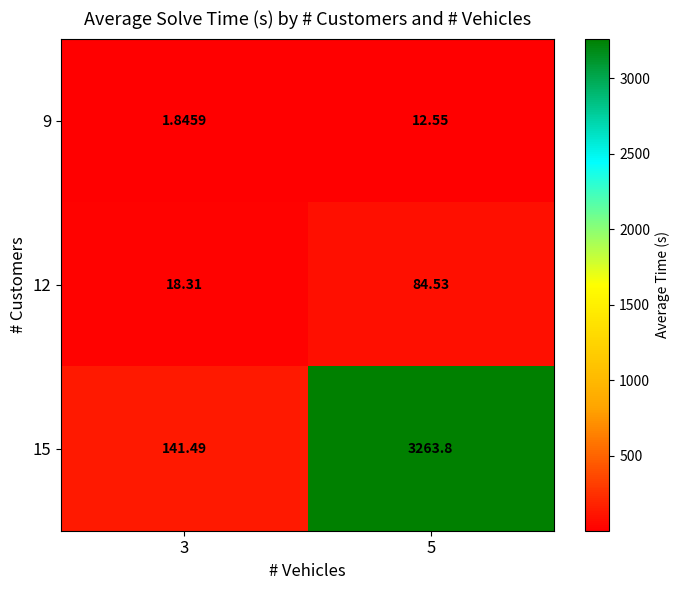

How many series are shown in this chart?

3